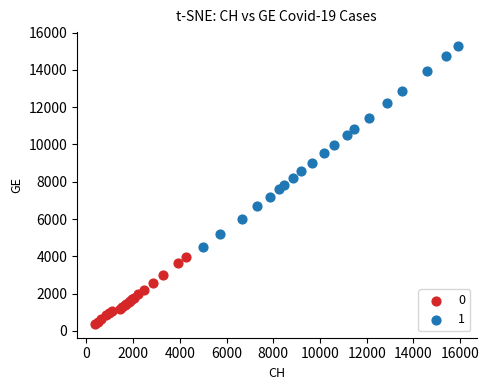

Which series has the widest spread of Y values?

1